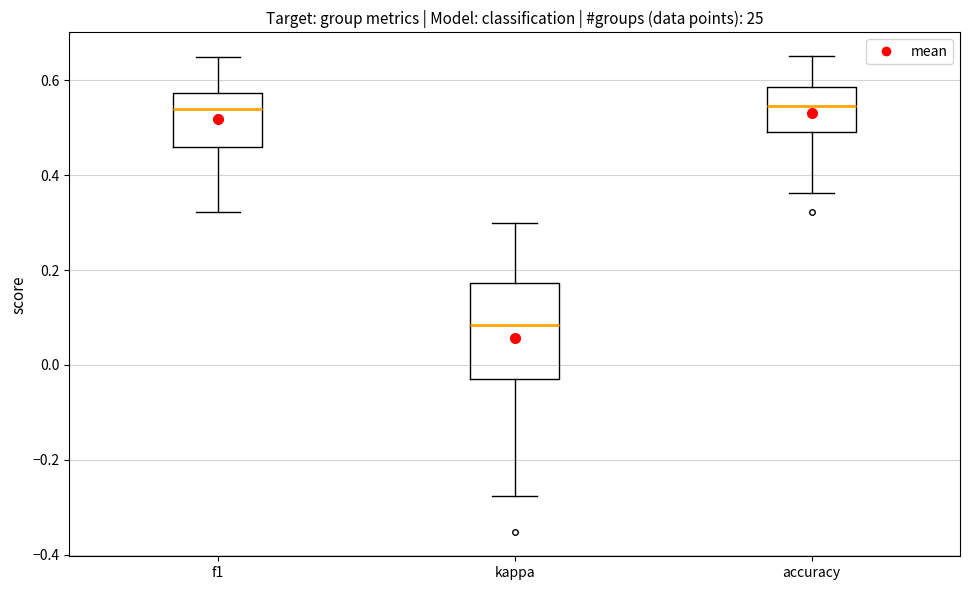

Reading left to right, transcribe this box plot: for each box, give where its median line is, the range the box spans, and where its two whiskers end, as read against the y-axis. The values are not printed on the chart, so give them approximately, as read against the axis.

f1: median 0.54, box 0.46 to 0.58, whiskers 0.32 to 0.64
kappa: median 0.08, box -0.04 to 0.18, whiskers -0.28 to 0.30
accuracy: median 0.54, box 0.50 to 0.58, whiskers 0.36 to 0.66